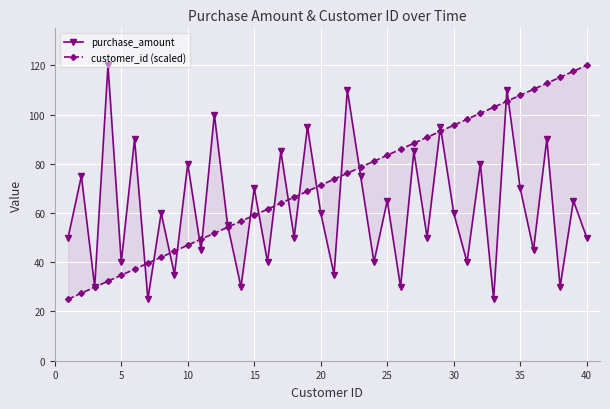

What is the difference between the maximum and minimum values in the purchase_amount series?

95.0